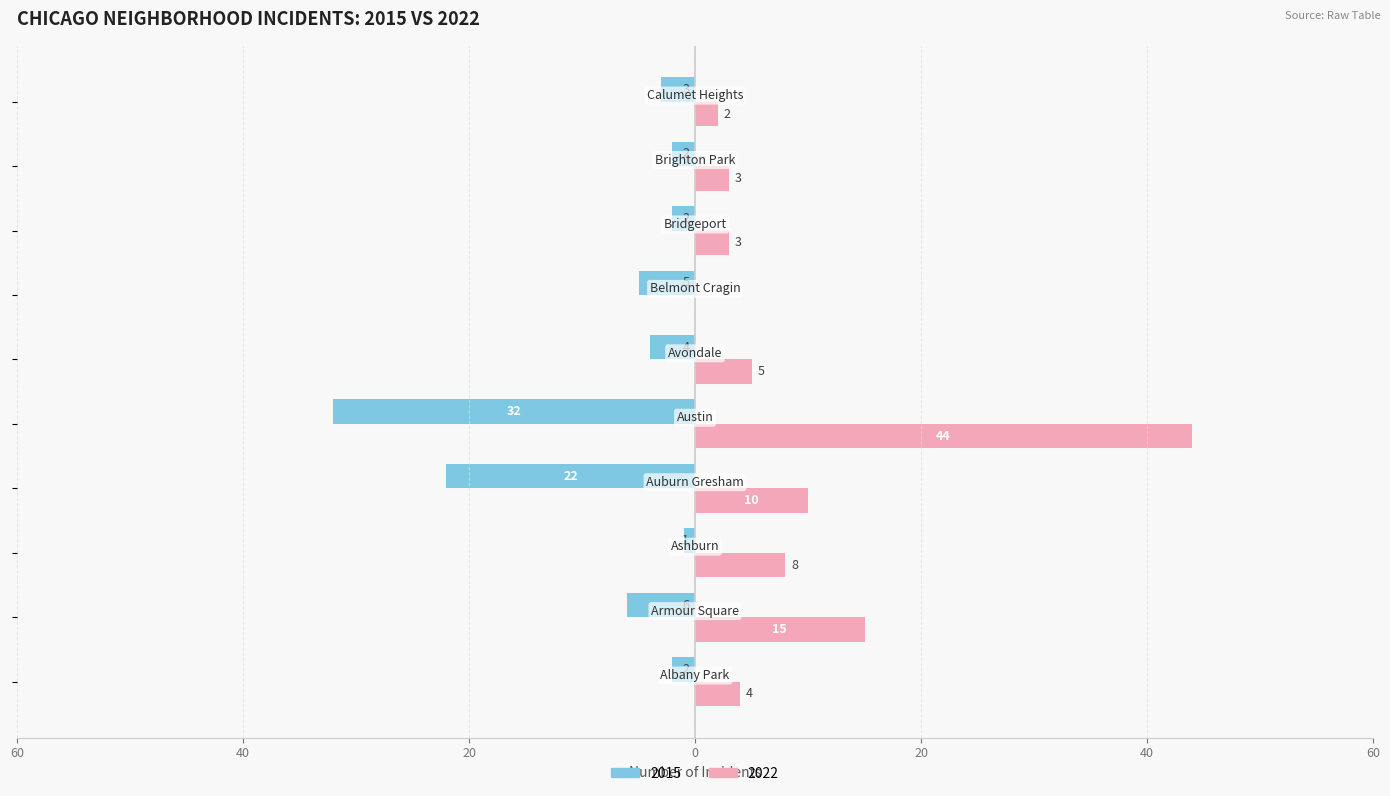

What are all the series names shown in the legend?

2015, 2022